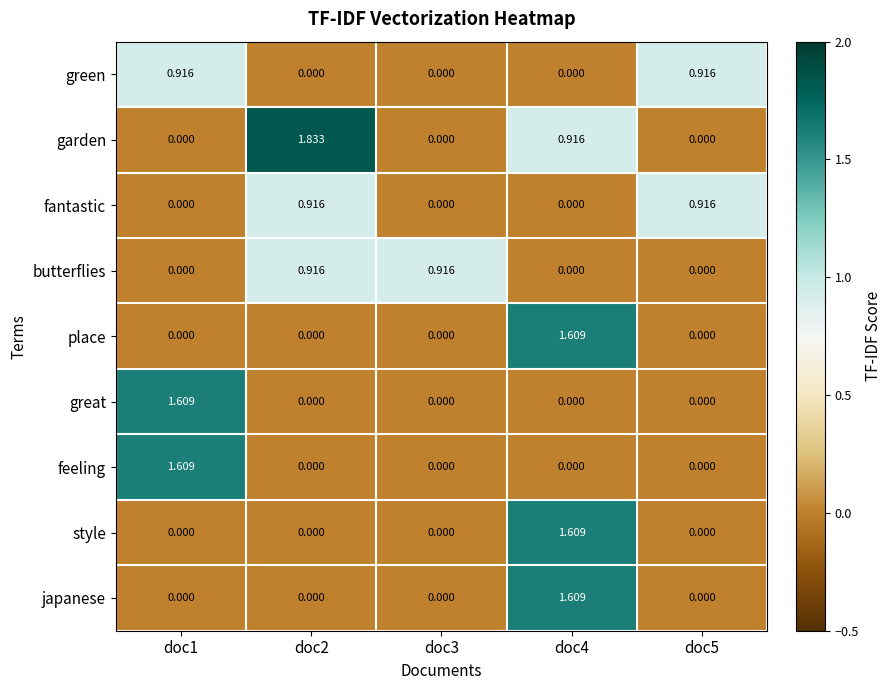

Which series has the largest range (max minus min)?

garden